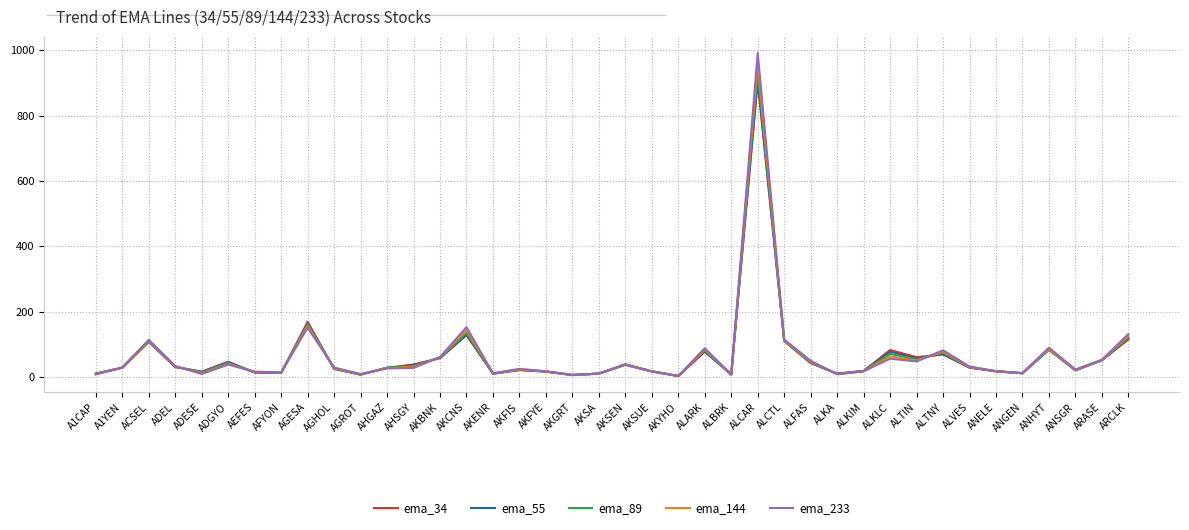

What are all the series names shown in the legend?

ema_34, ema_55, ema_89, ema_144, ema_233